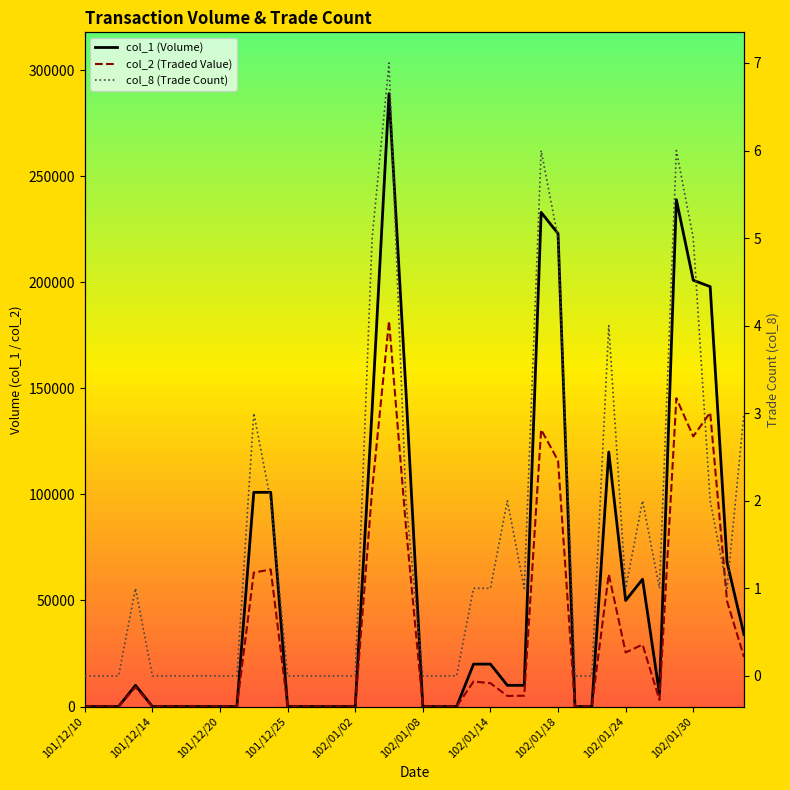

Count the number of categories in the chart.

40